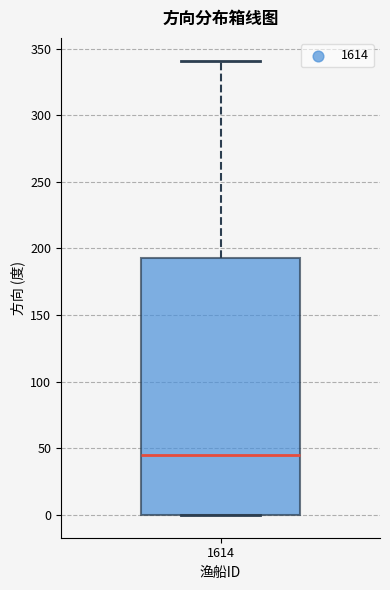

Read this box plot against the y-axis: the position of the median line, the range covered by the box, and the ends of both whiskers. The values are not printed on the chart, so give them approximately, as read against the axis.

median 45, box 0 to 195, whiskers 0 to 340